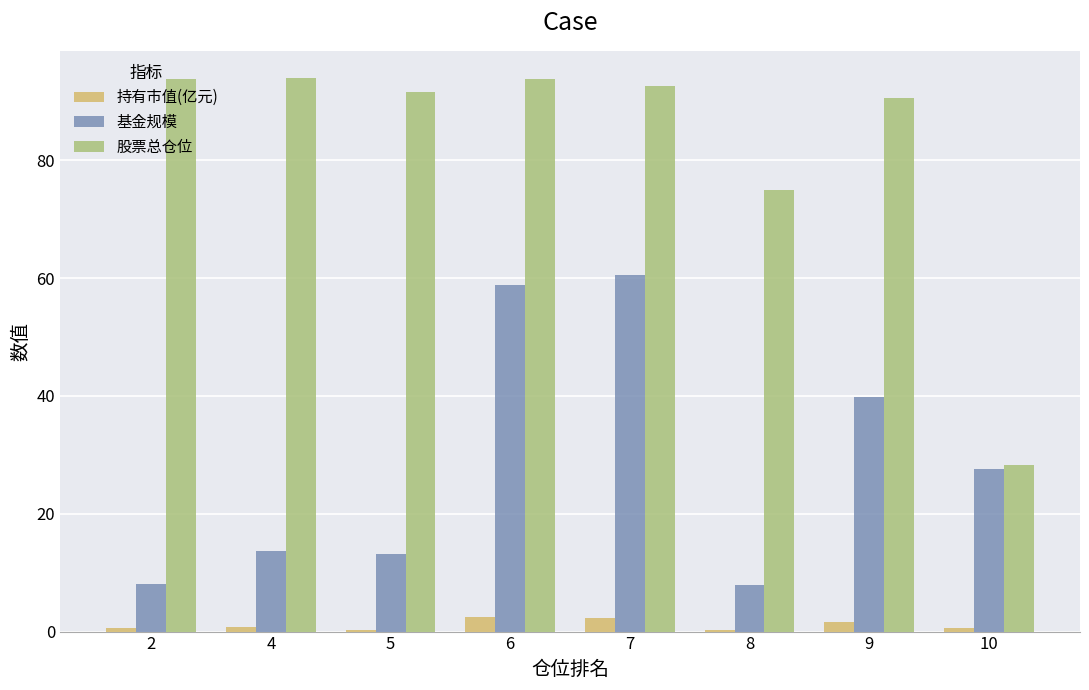

Are the bars horizontal?

No